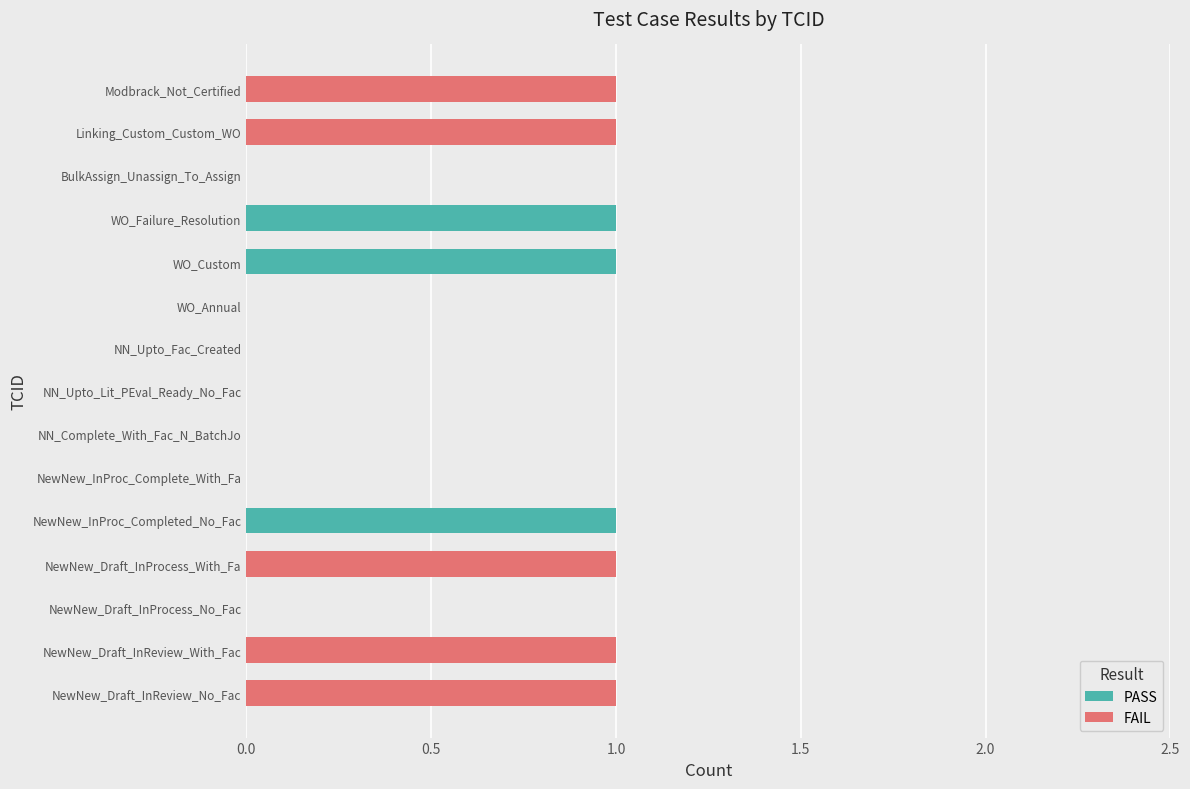

True or false: PASS has a value of 0 at WO_Failure_Resolution.

False